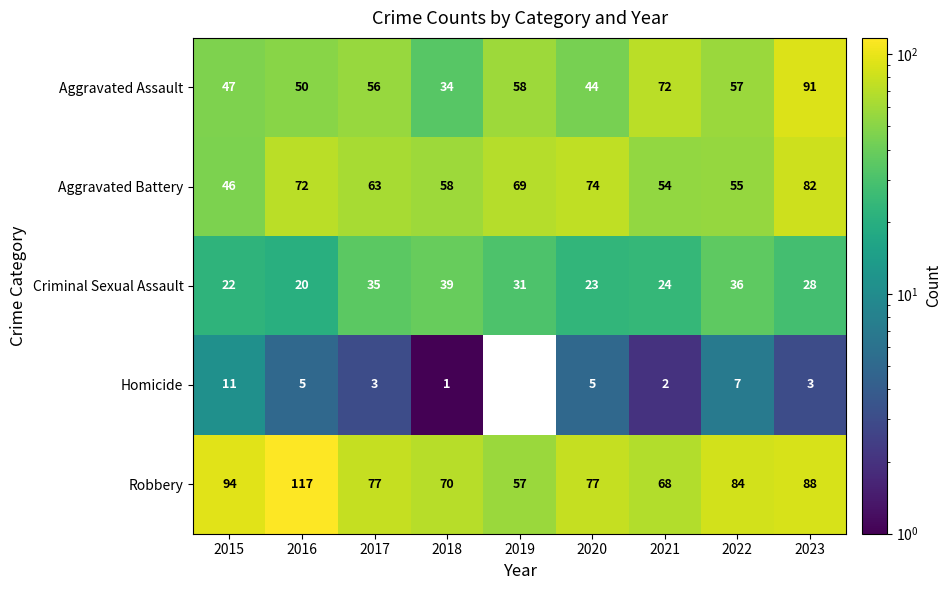

Which category has the highest value across all series?

2016